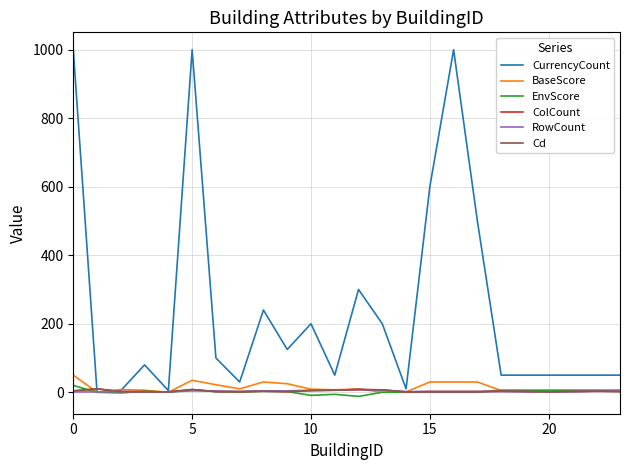

Which series has the widest spread of values?

CurrencyCount